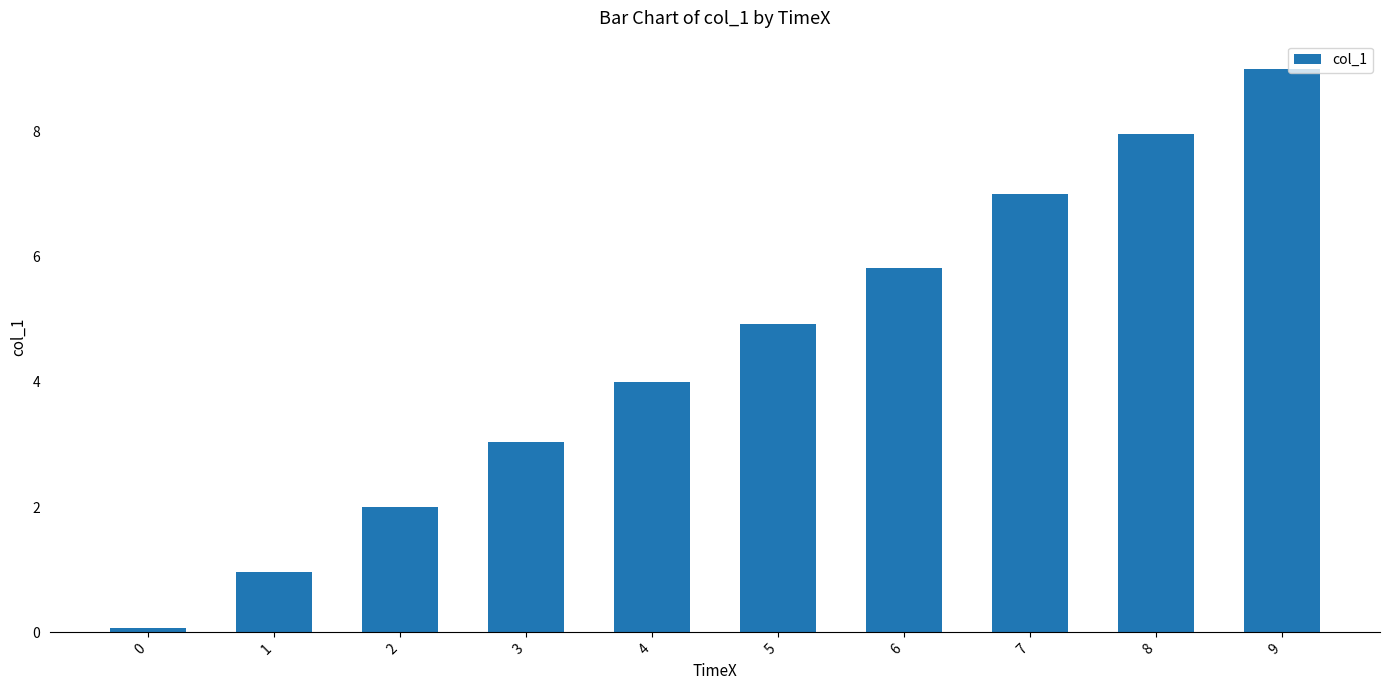

What is the smallest value displayed?

0.1